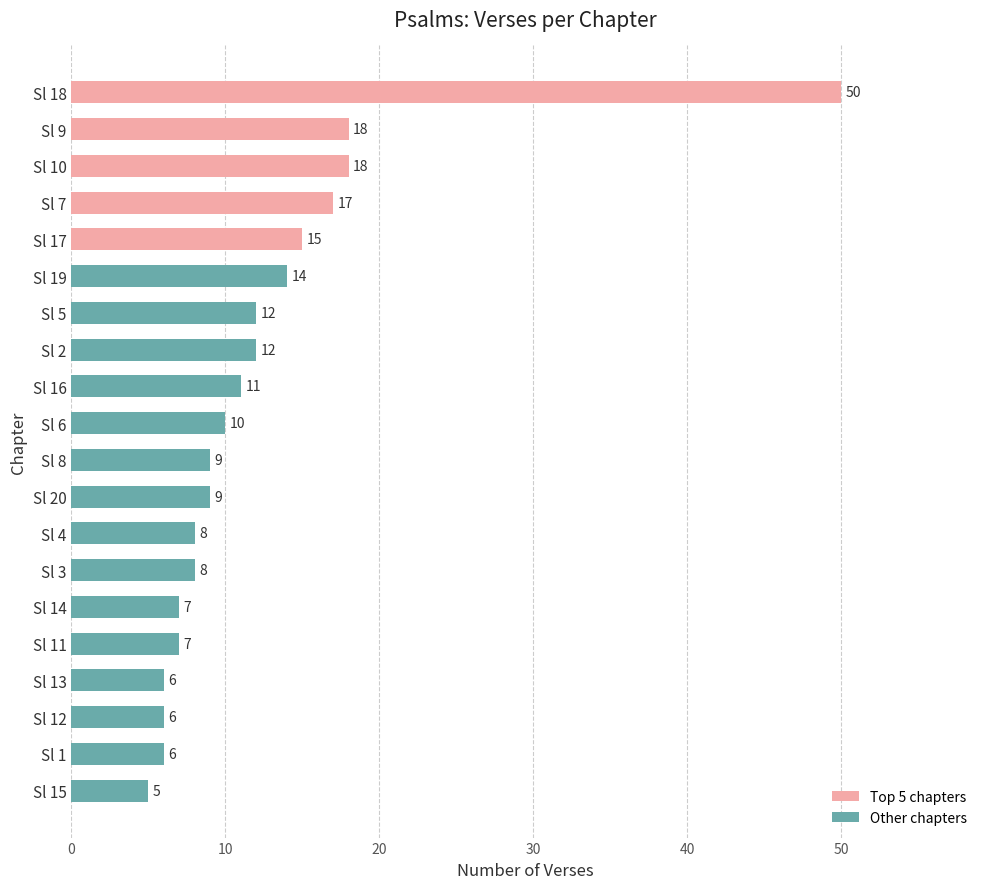

What is the minimum value shown in the chart?

5